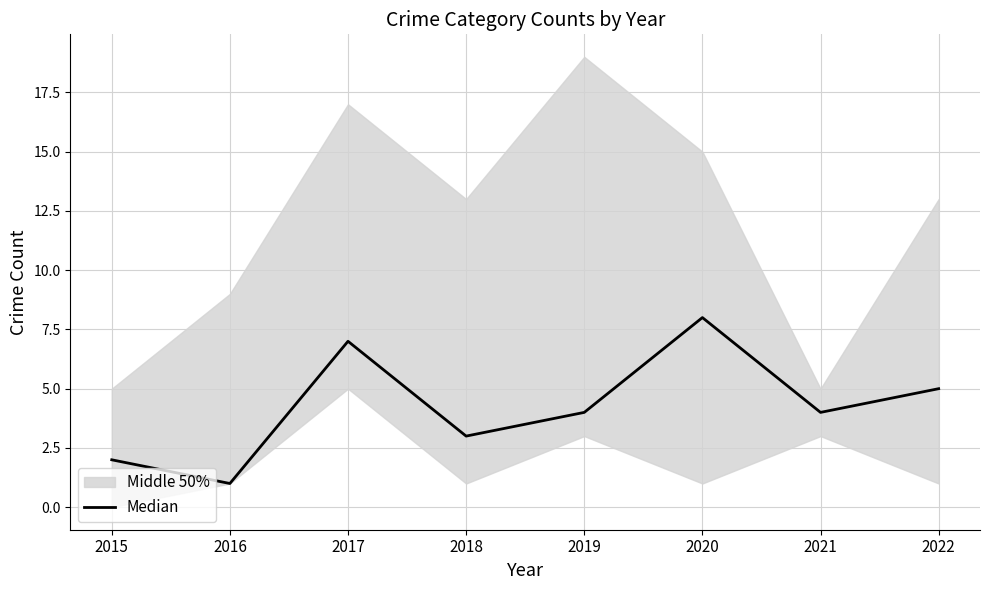

Reading right to left, list all the values displayed in this chart.

2022=5	2021=4	2020=8	2019=4	2018=3	2017=7	2016=1	2015=2